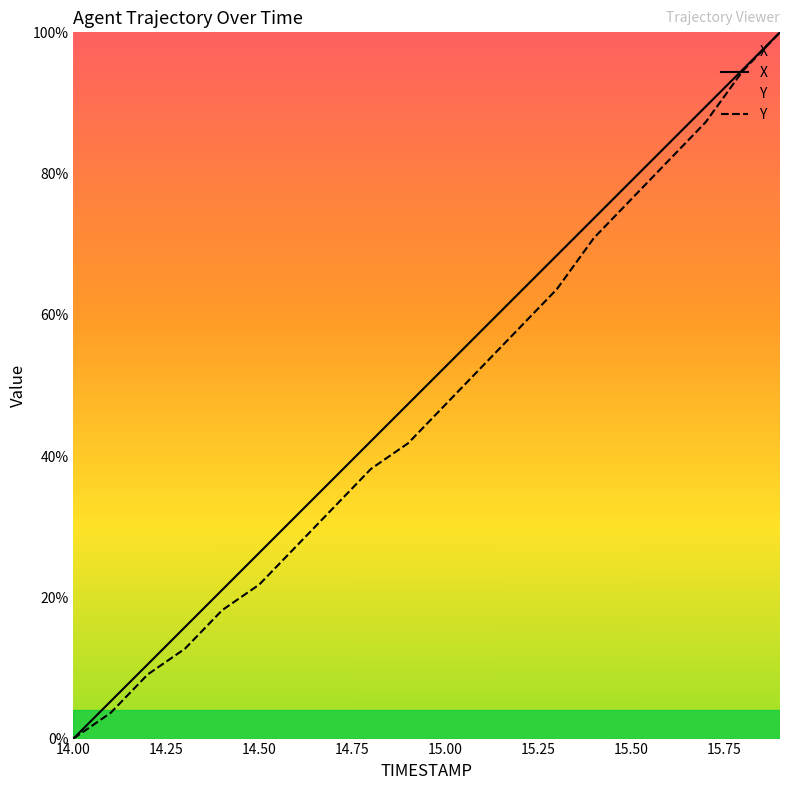

True or false: X and Y intersect in this chart.

False